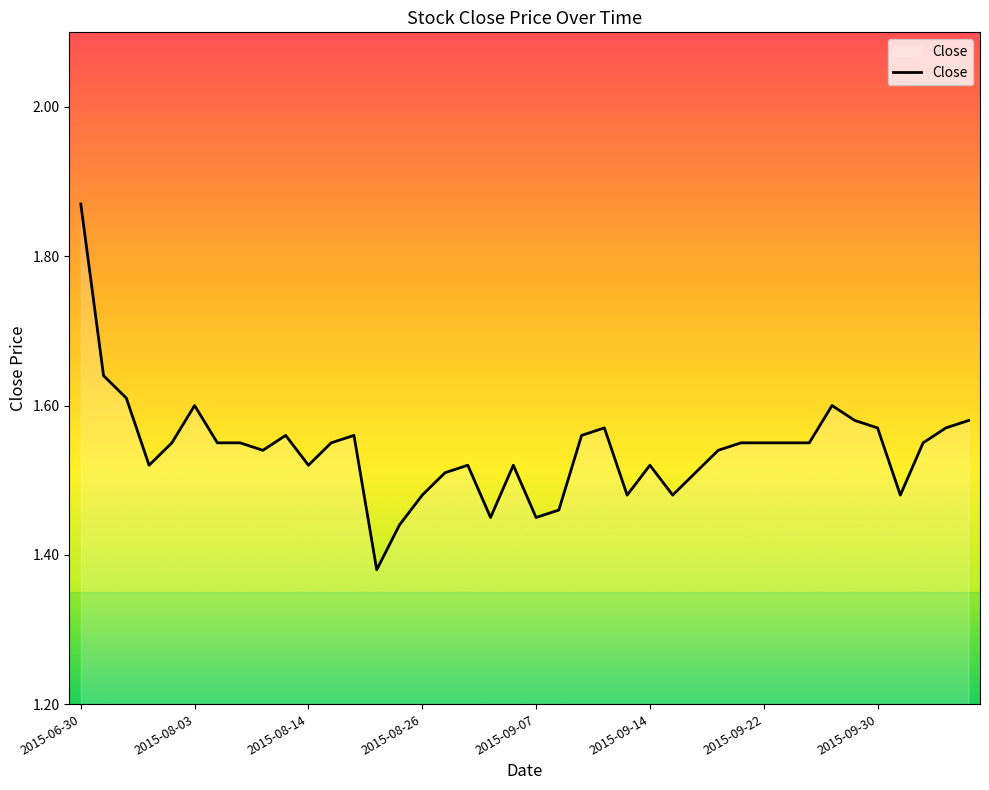

How many lines are shown in the chart?

1